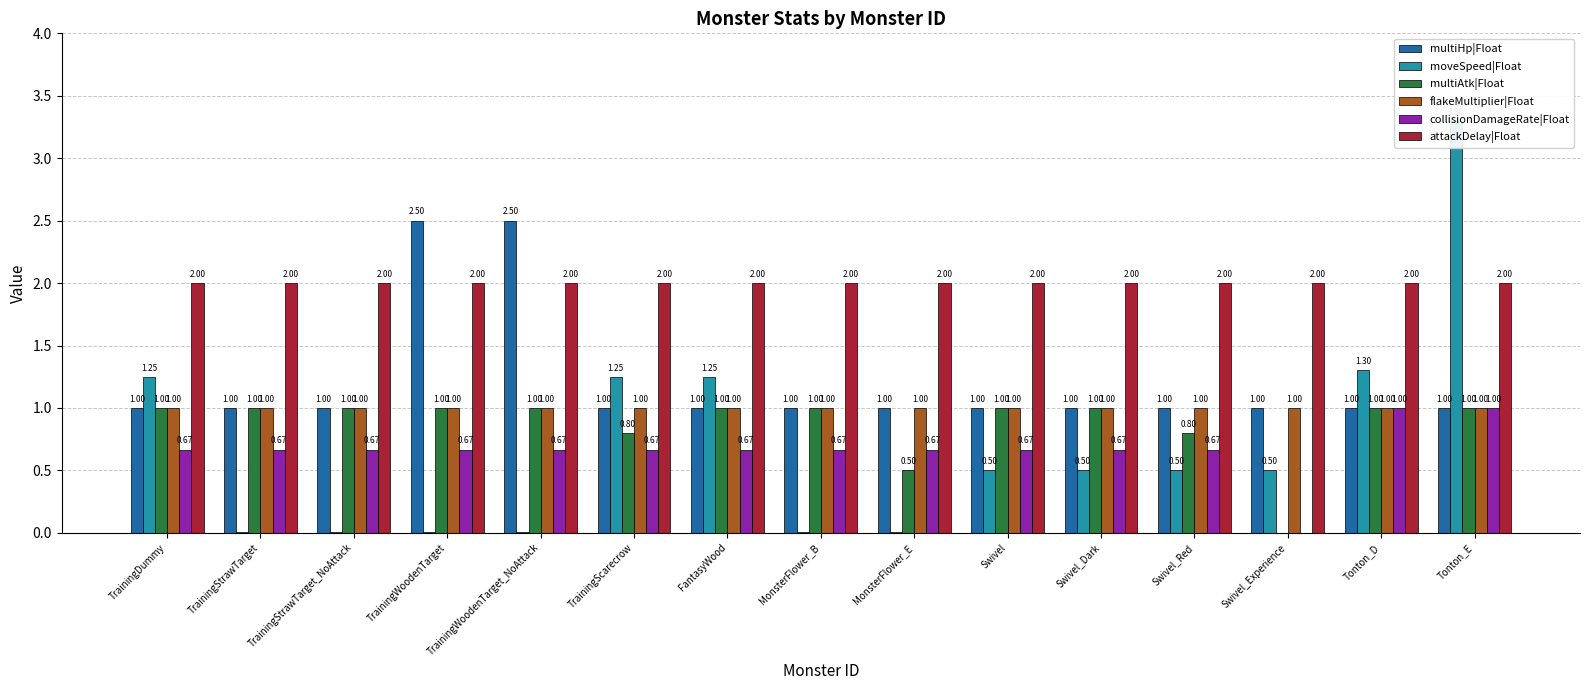

List the labels in order of attackDelay|Float value, smallest first.

TrainingDummy, TrainingStrawTarget, TrainingStrawTarget_NoAttack, TrainingWoodenTarget, TrainingWoodenTarget_NoAttack, TrainingScarecrow, FantasyWood, MonsterFlower_B, MonsterFlower_E, Swivel, Swivel_Dark, Swivel_Red, Swivel_Experience, Tonton_D, Tonton_E